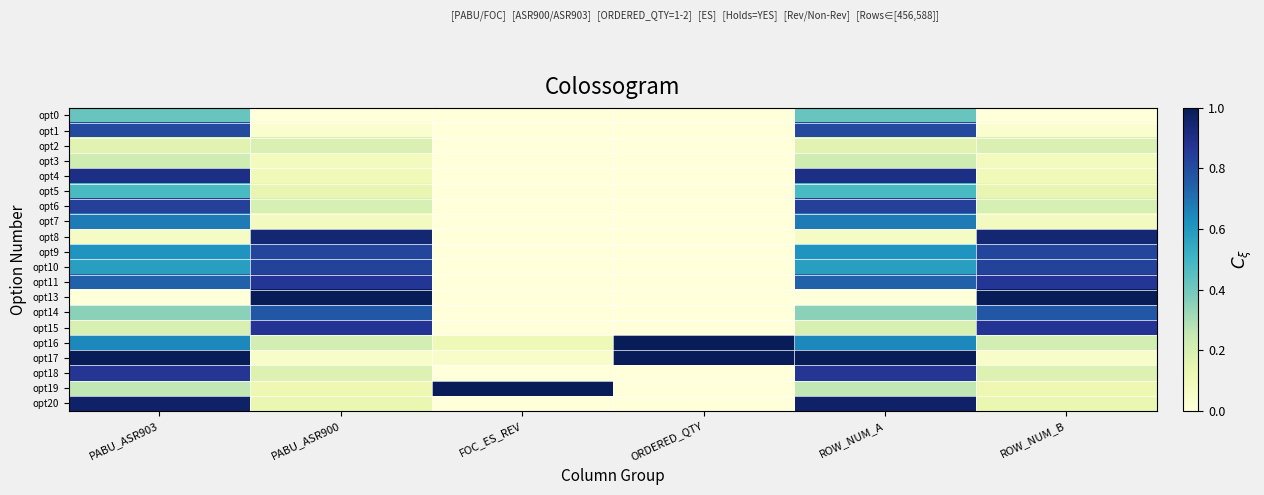

Reading right to left, what are all the values shown in this chart?

opt0: ROW_NUM_B=0.0	ROW_NUM_A=0.4	ORDERED_QTY=0.0	FOC_ES_REV=0.0	PABU_ASR900=0.0	PABU_ASR903=0.4
opt1: ROW_NUM_B=0.0	ROW_NUM_A=0.8	ORDERED_QTY=0.0	FOC_ES_REV=0.0	PABU_ASR900=0.0	PABU_ASR903=0.8
opt2: ROW_NUM_B=0.2	ROW_NUM_A=0.2	ORDERED_QTY=0.0	FOC_ES_REV=0.0	PABU_ASR900=0.2	PABU_ASR903=0.2
opt3: ROW_NUM_B=0.1	ROW_NUM_A=0.2	ORDERED_QTY=0.0	FOC_ES_REV=0.0	PABU_ASR900=0.1	PABU_ASR903=0.2
opt4: ROW_NUM_B=0.1	ROW_NUM_A=0.9	ORDERED_QTY=0.0	FOC_ES_REV=0.0	PABU_ASR900=0.1	PABU_ASR903=0.9
opt5: ROW_NUM_B=0.1	ROW_NUM_A=0.5	ORDERED_QTY=0.0	FOC_ES_REV=0.0	PABU_ASR900=0.1	PABU_ASR903=0.5
opt6: ROW_NUM_B=0.2	ROW_NUM_A=0.8	ORDERED_QTY=0.0	FOC_ES_REV=0.0	PABU_ASR900=0.2	PABU_ASR903=0.8
opt7: ROW_NUM_B=0.1	ROW_NUM_A=0.7	ORDERED_QTY=0.0	FOC_ES_REV=0.0	PABU_ASR900=0.1	PABU_ASR903=0.7
opt8: ROW_NUM_B=0.9	ROW_NUM_A=0.1	ORDERED_QTY=0.0	FOC_ES_REV=0.0	PABU_ASR900=0.9	PABU_ASR903=0.1
opt9: ROW_NUM_B=0.8	ROW_NUM_A=0.6	ORDERED_QTY=0.0	FOC_ES_REV=0.0	PABU_ASR900=0.8	PABU_ASR903=0.6
opt10: ROW_NUM_B=0.8	ROW_NUM_A=0.6	ORDERED_QTY=0.0	FOC_ES_REV=0.0	PABU_ASR900=0.8	PABU_ASR903=0.6
opt11: ROW_NUM_B=0.9	ROW_NUM_A=0.7	ORDERED_QTY=0.0	FOC_ES_REV=0.0	PABU_ASR900=0.9	PABU_ASR903=0.7
opt13: ROW_NUM_B=1.0	ROW_NUM_A=0.0	ORDERED_QTY=0.0	FOC_ES_REV=0.0	PABU_ASR900=1.0	PABU_ASR903=0.0
opt14: ROW_NUM_B=0.8	ROW_NUM_A=0.4	ORDERED_QTY=0.0	FOC_ES_REV=0.0	PABU_ASR900=0.8	PABU_ASR903=0.4
opt15: ROW_NUM_B=0.9	ROW_NUM_A=0.2	ORDERED_QTY=0.0	FOC_ES_REV=0.0	PABU_ASR900=0.9	PABU_ASR903=0.2
opt16: ROW_NUM_B=0.2	ROW_NUM_A=0.6	ORDERED_QTY=1.0	FOC_ES_REV=0.1	PABU_ASR900=0.2	PABU_ASR903=0.6
opt17: ROW_NUM_B=0.0	ROW_NUM_A=1.0	ORDERED_QTY=1.0	FOC_ES_REV=0.1	PABU_ASR900=0.0	PABU_ASR903=1.0
opt18: ROW_NUM_B=0.2	ROW_NUM_A=0.9	ORDERED_QTY=0.0	FOC_ES_REV=0.0	PABU_ASR900=0.2	PABU_ASR903=0.9
opt19: ROW_NUM_B=0.1	ROW_NUM_A=0.3	ORDERED_QTY=0.0	FOC_ES_REV=1.0	PABU_ASR900=0.1	PABU_ASR903=0.3
opt20: ROW_NUM_B=0.1	ROW_NUM_A=1.0	ORDERED_QTY=0.0	FOC_ES_REV=0.0	PABU_ASR900=0.1	PABU_ASR903=1.0